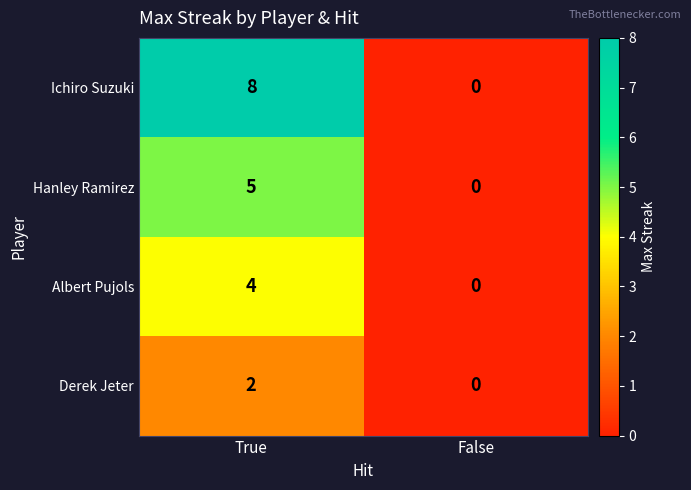

Read the Albert Pujols value at True.

4